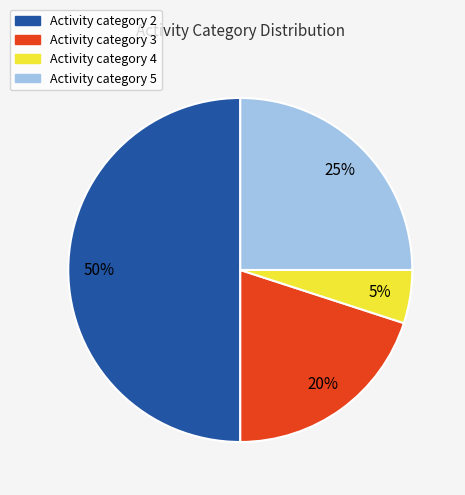

To the nearest percent, what is the difference between the largest and smallest slice percentages?

45%